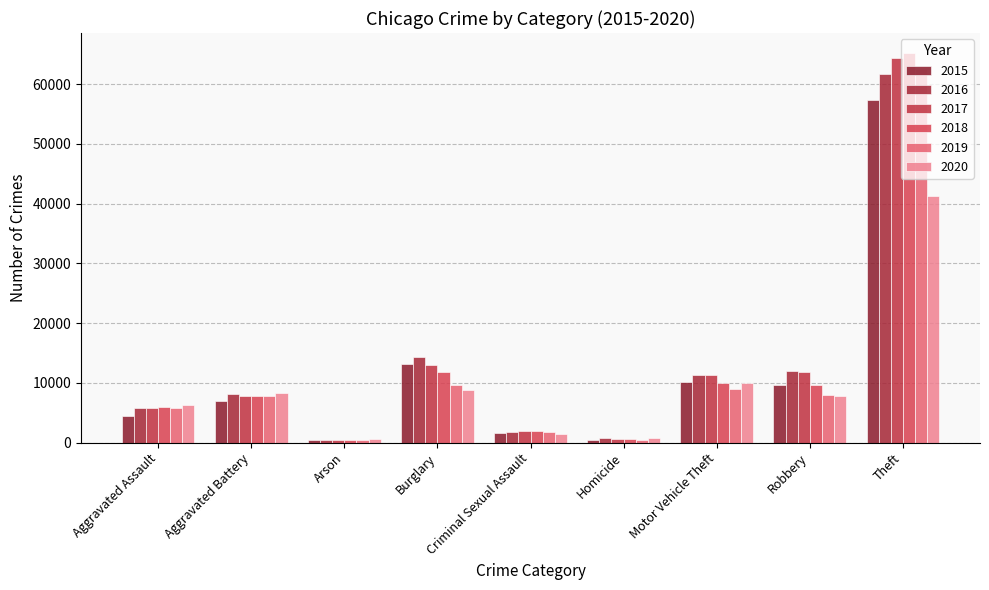

What are all the series names shown in the legend?

2015, 2016, 2017, 2018, 2019, 2020